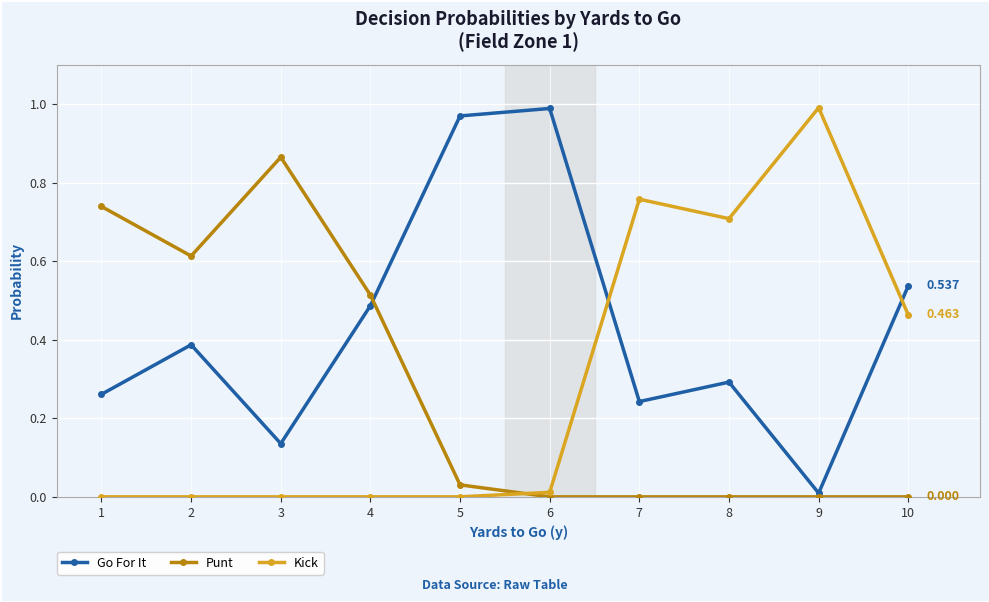

True or false: Go For It has more than 0 points higher than both neighbors.

True